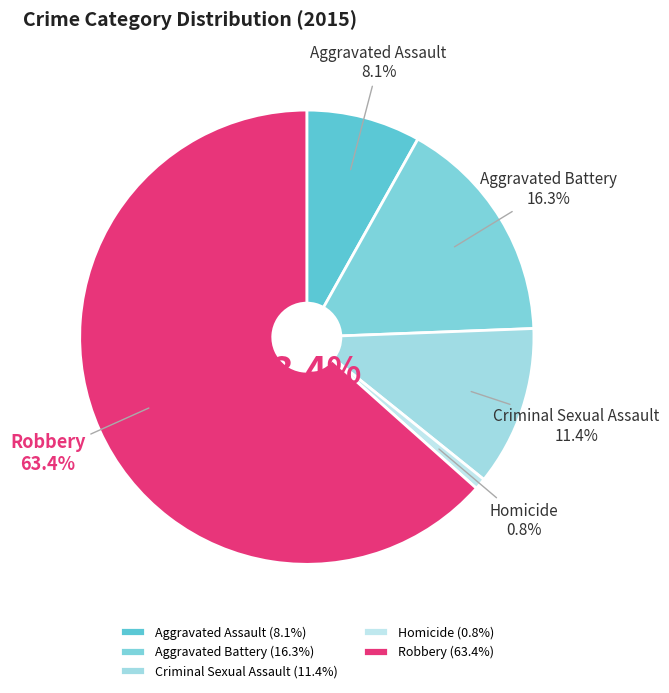

Which slice is the largest?

Robbery